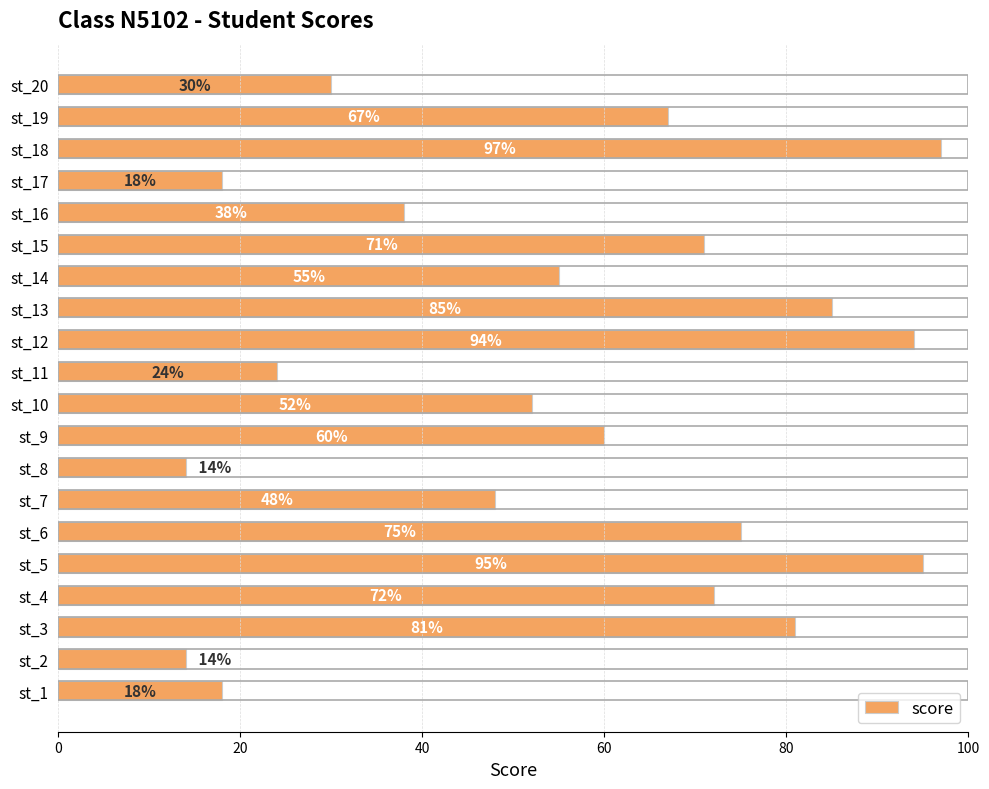

What is the change in value from st_5 to st_8?

-81